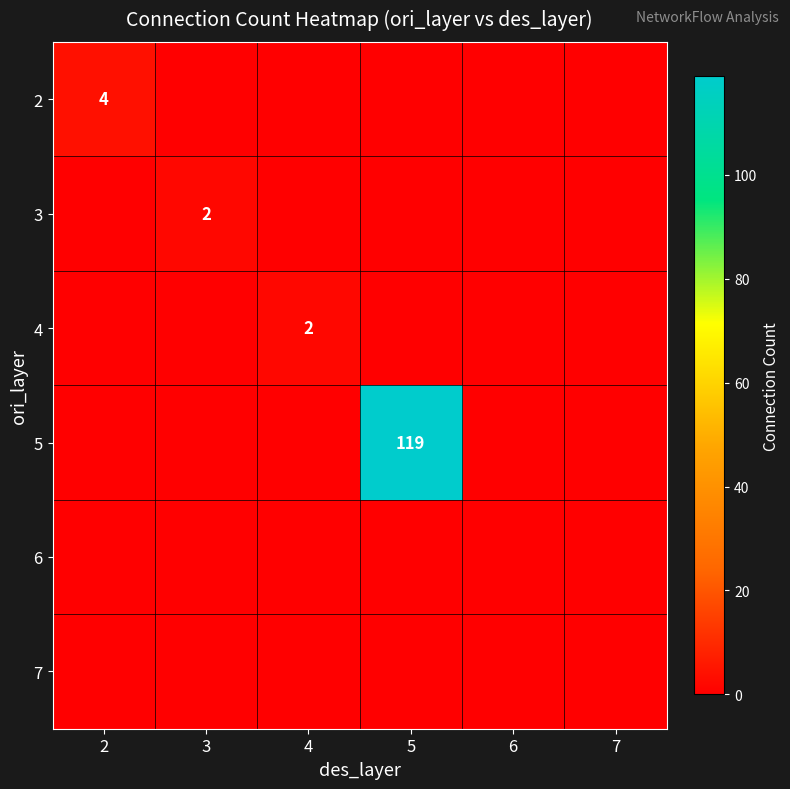

Is the value of 6 at 3 greater than the value of 3 at 7?

No